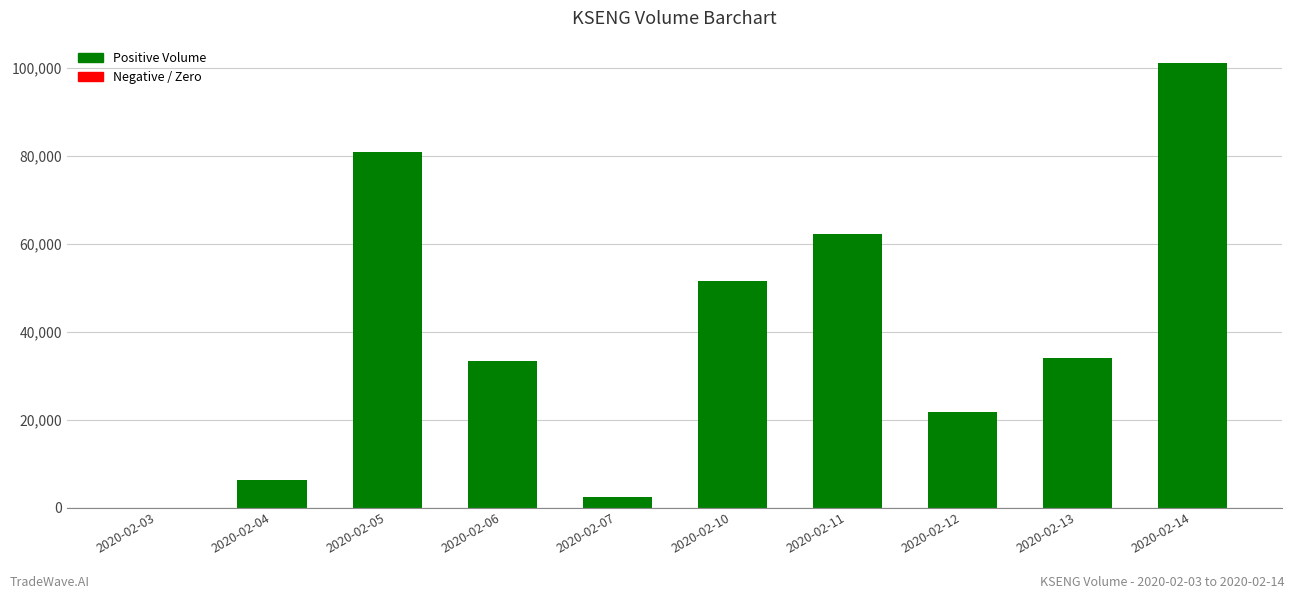

What is the average value?

39320